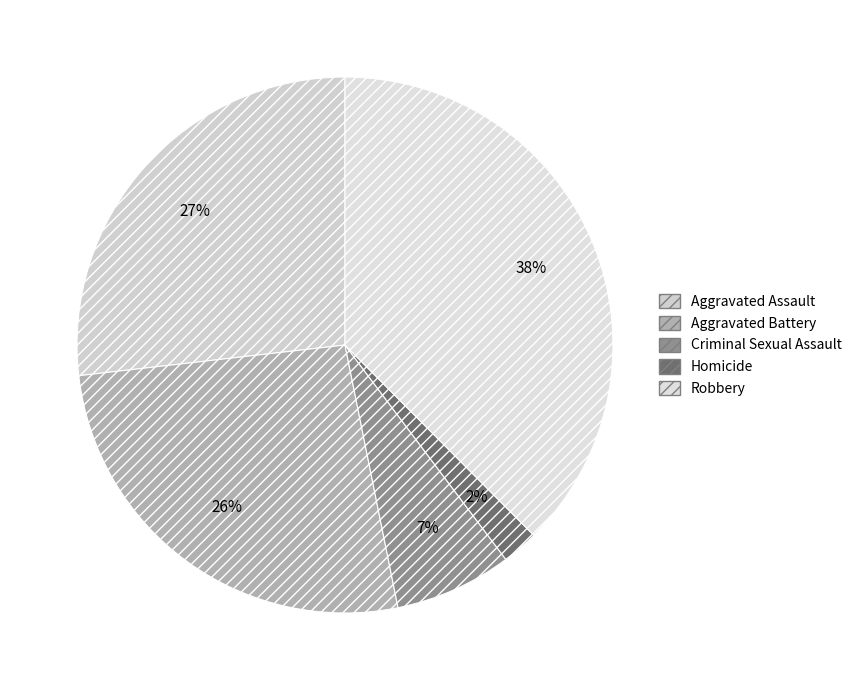

Which has a higher value, Robbery or Criminal Sexual Assault?

Robbery